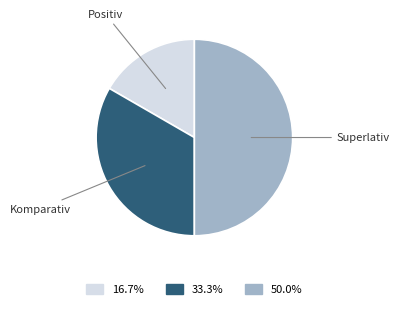

Is it true that Superlativ is 45% of the pie?

False